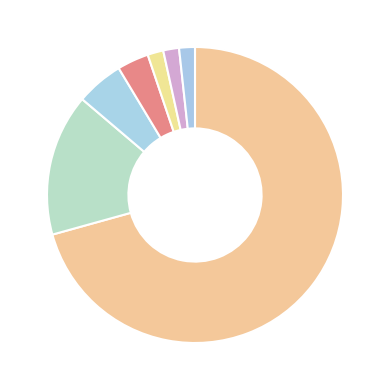

Rank the categories by value from highest to lowest.

1008-1012, 1007, 1010, 1009, 1001, 1002, 1006